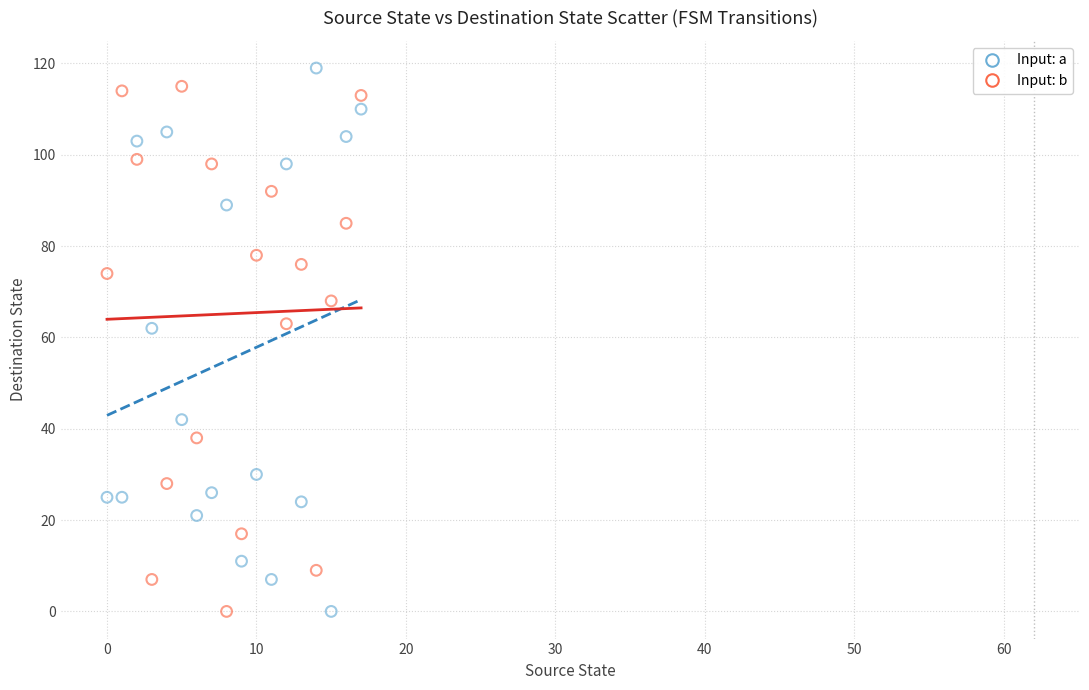

What are all the series names shown in the legend?

Input: a, Input: b